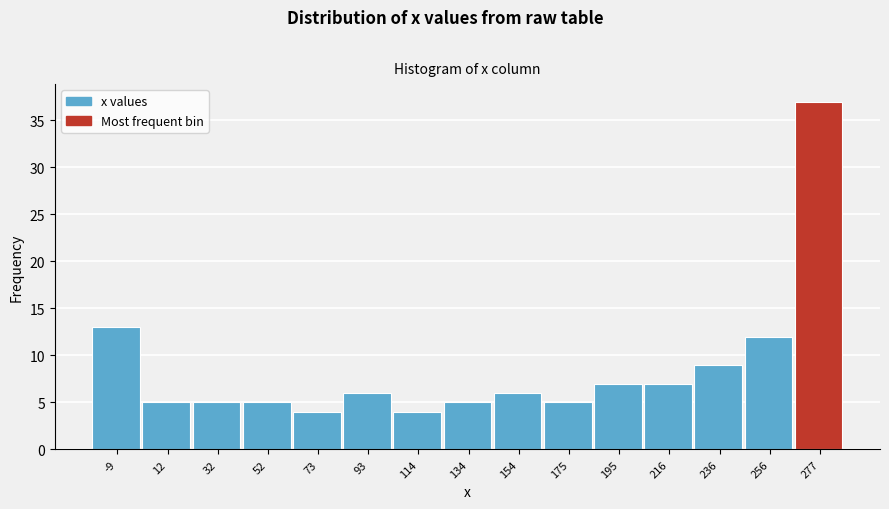

Reading left to right, transcribe this chart: for each bar, give the range it covers on the x-axis and its height. Neither the bar edges nor the heights are printed on the chart, so give them approximately, as read against the axes.

-20 to 0: 13
0 to 20: 5
20 to 40: 5
40 to 65: 5
65 to 85: 4
85 to 105: 6
105 to 125: 4
125 to 145: 5
145 to 165: 6
165 to 185: 5
185 to 205: 7
205 to 225: 7
225 to 245: 9
245 to 265: 12
265 to 285: 37